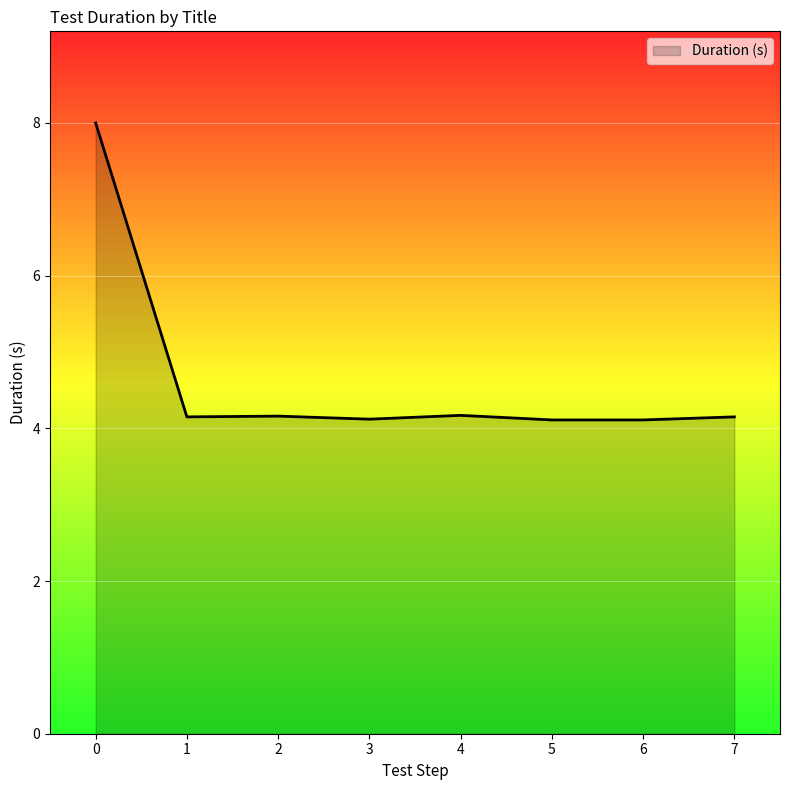

How many lines are shown in the chart?

1